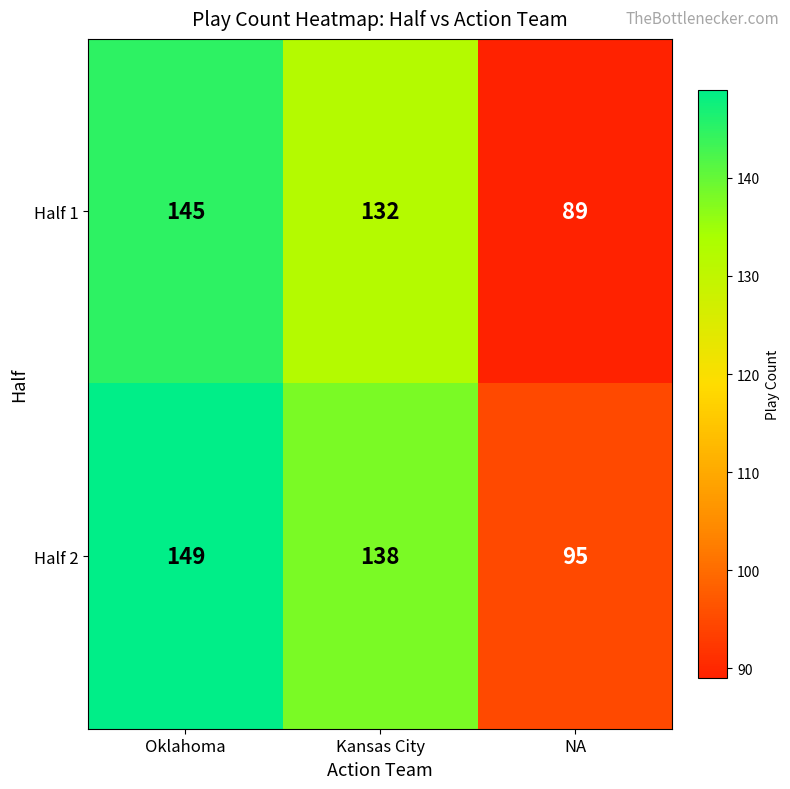

How many Half 2 values are between 95 and 149?

3